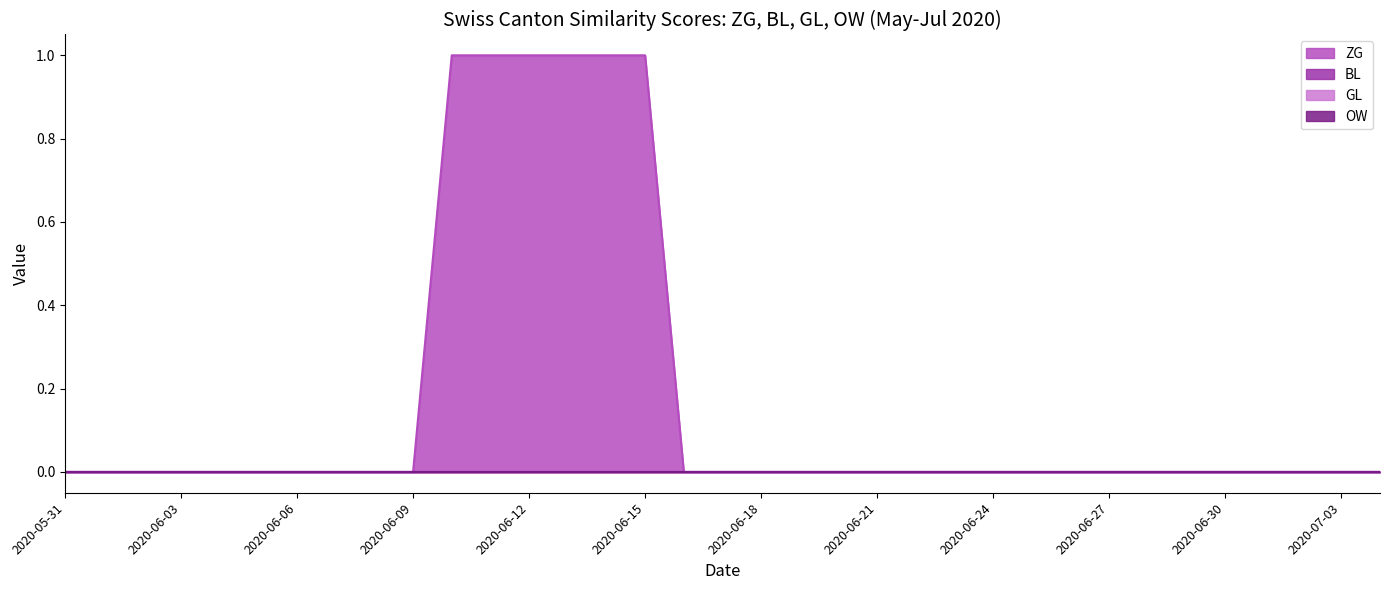

What position from the right is 2020-06-21?

14